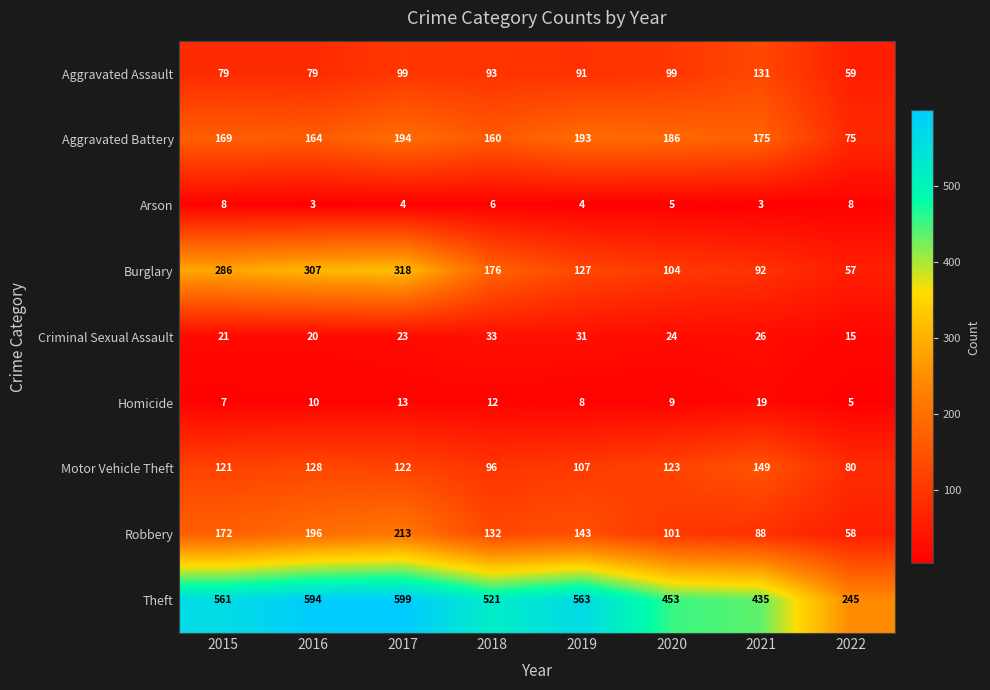

Which series changed the most between 2016 and 2022?

Theft